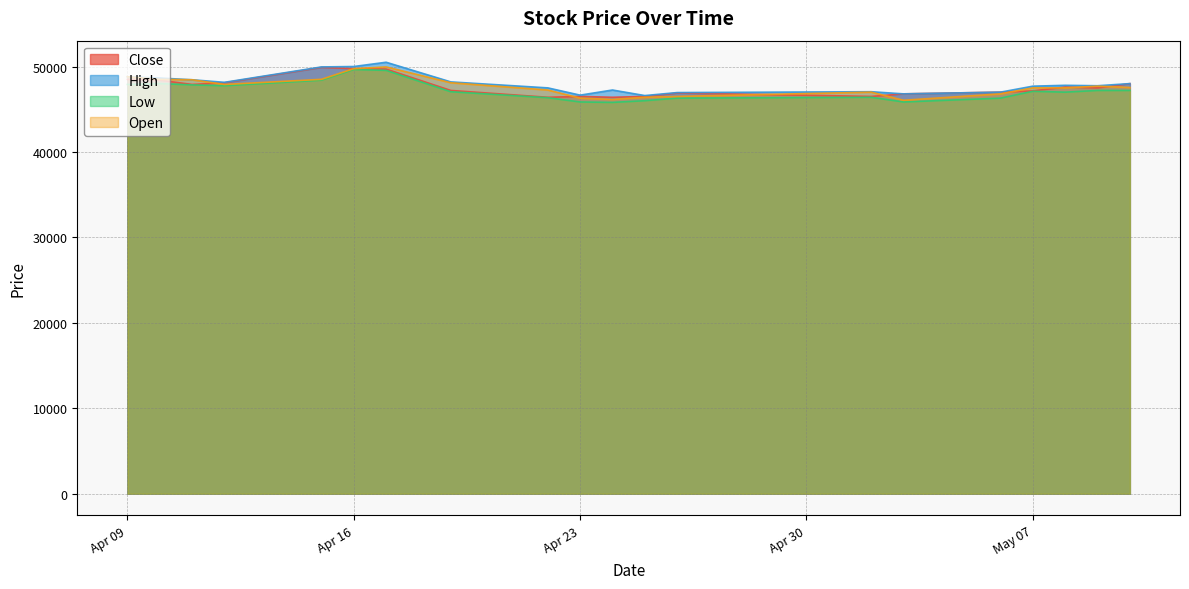

What are all the series names shown in the legend?

Close, High, Low, Open